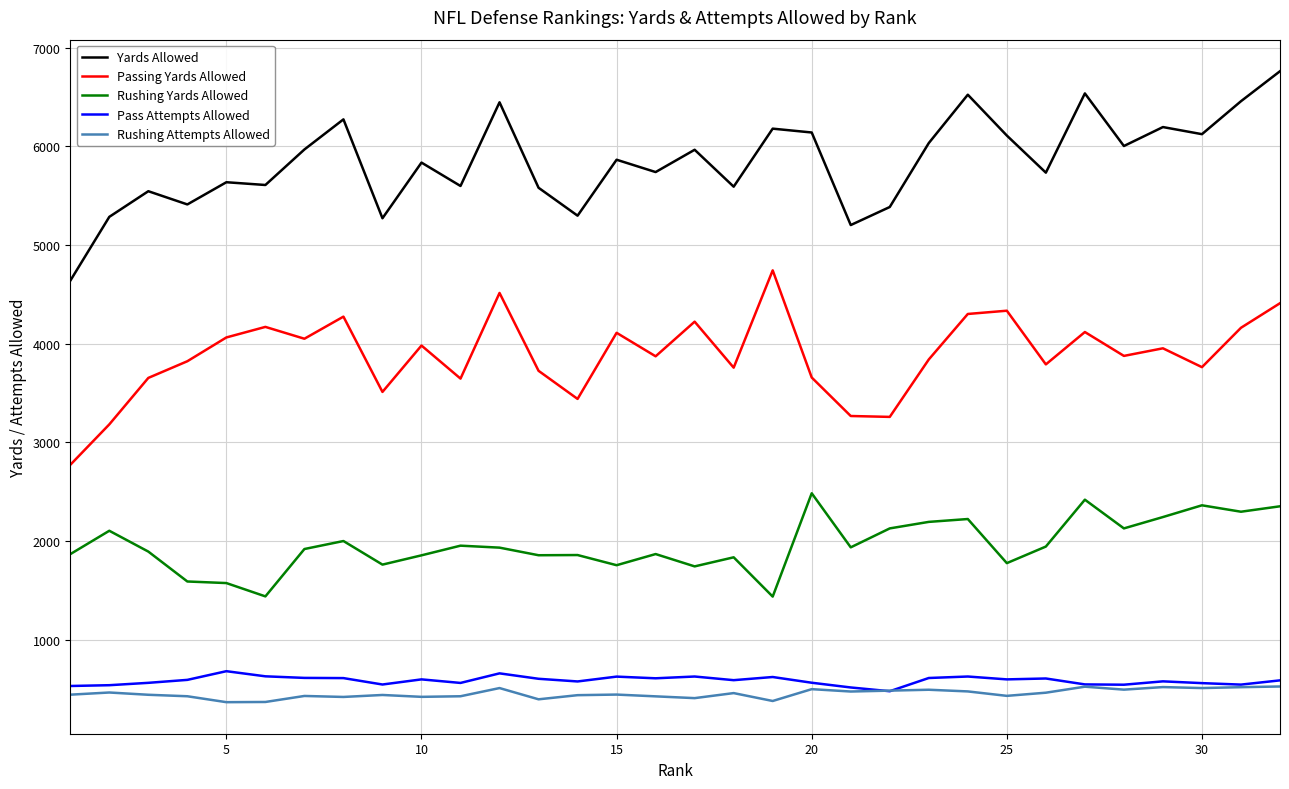

Which series has the largest total across all categories?

Yards Allowed